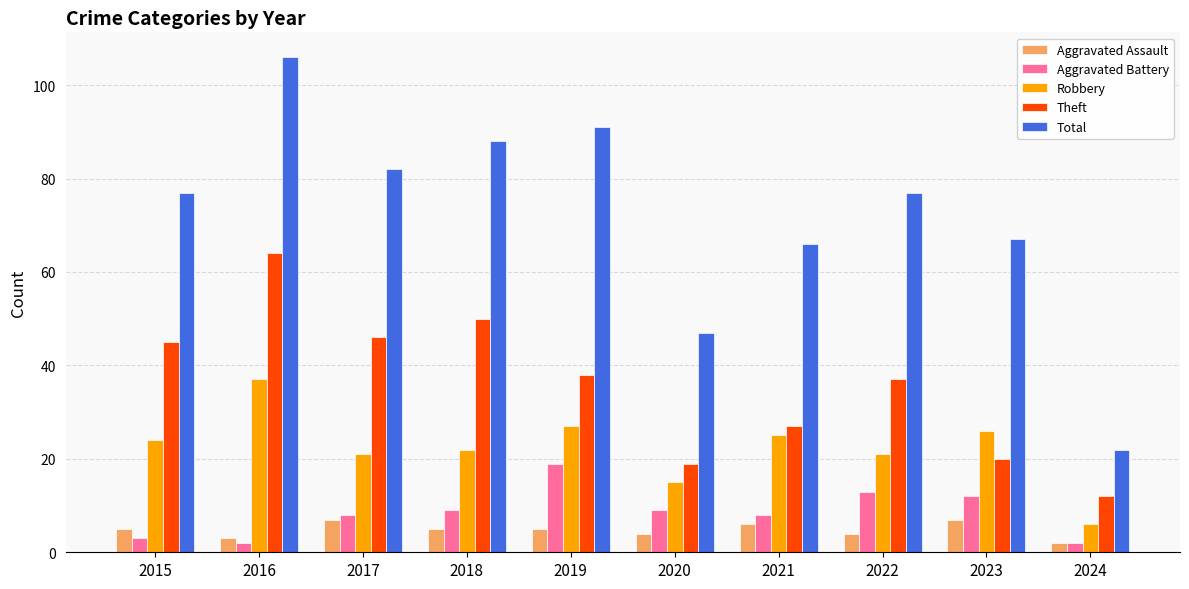

What is the value of the Aggravated Battery bar at the 1st from the left?

3